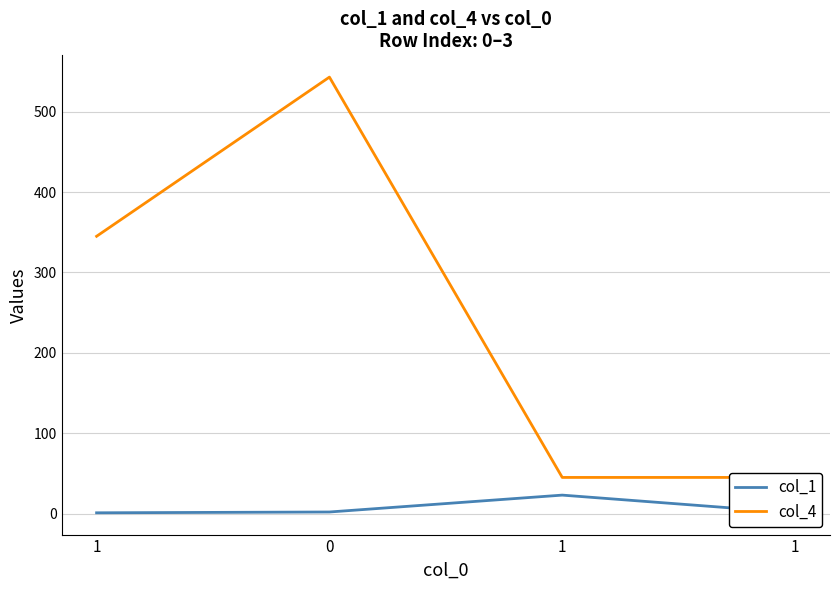

Which series has the widest spread of values?

col_4